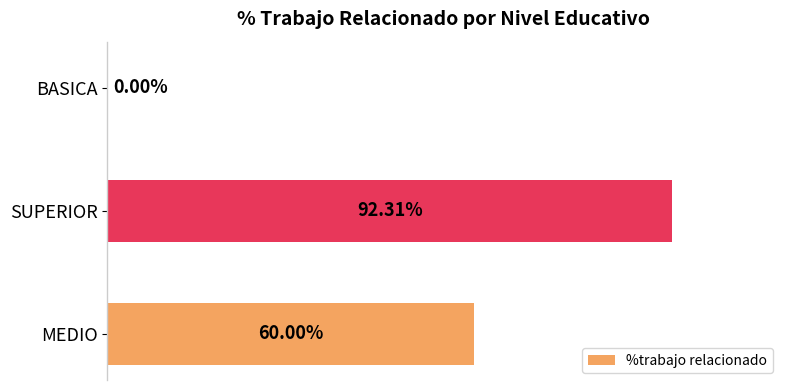

Are the bars horizontal?

Yes